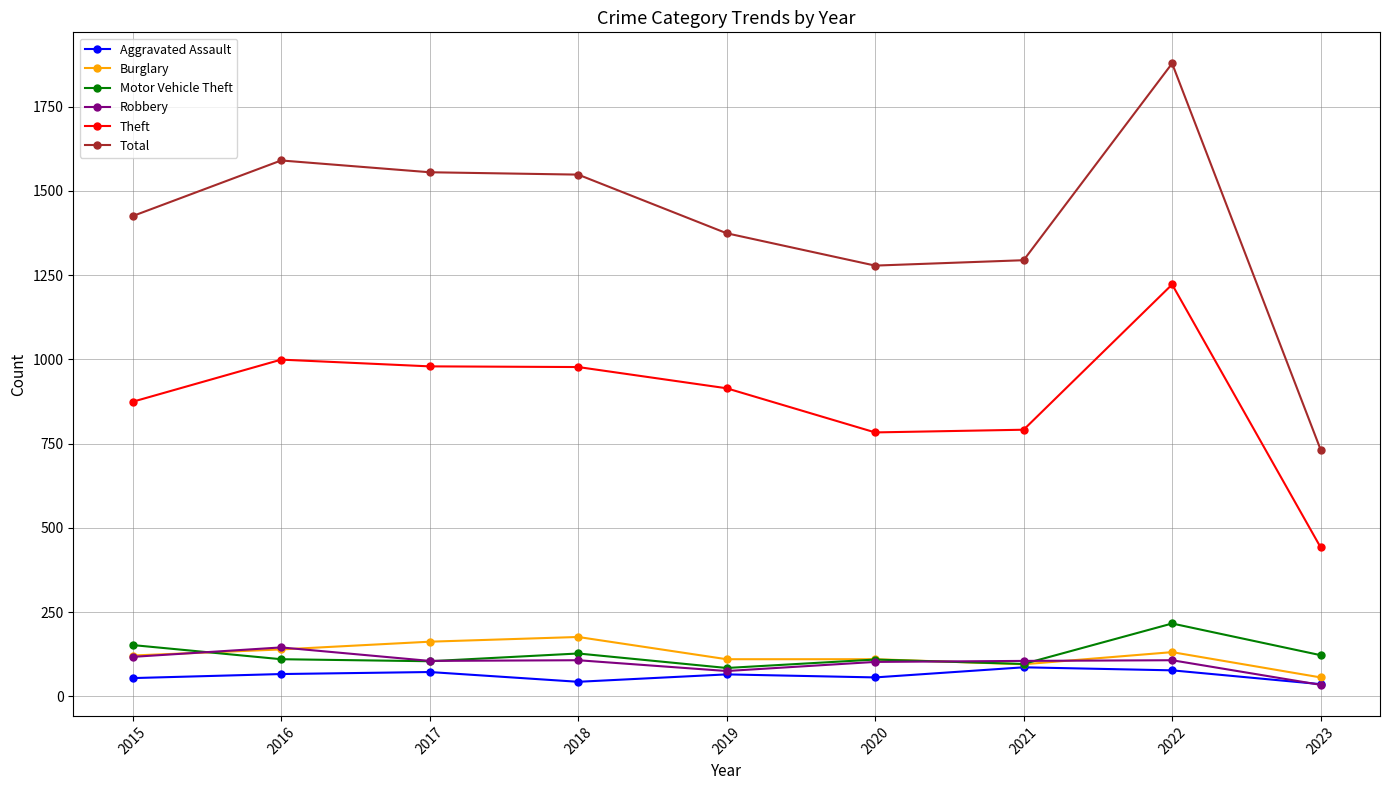

What is the sum of all Theft values?

7981